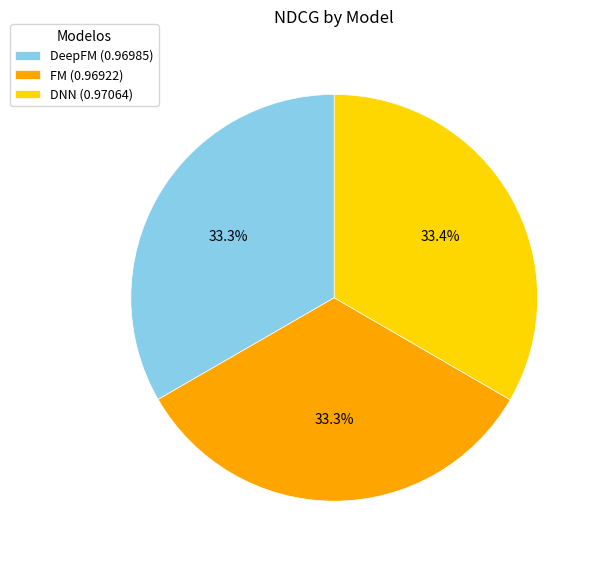

To the nearest percent, what percentage of the pie is FM?

33%